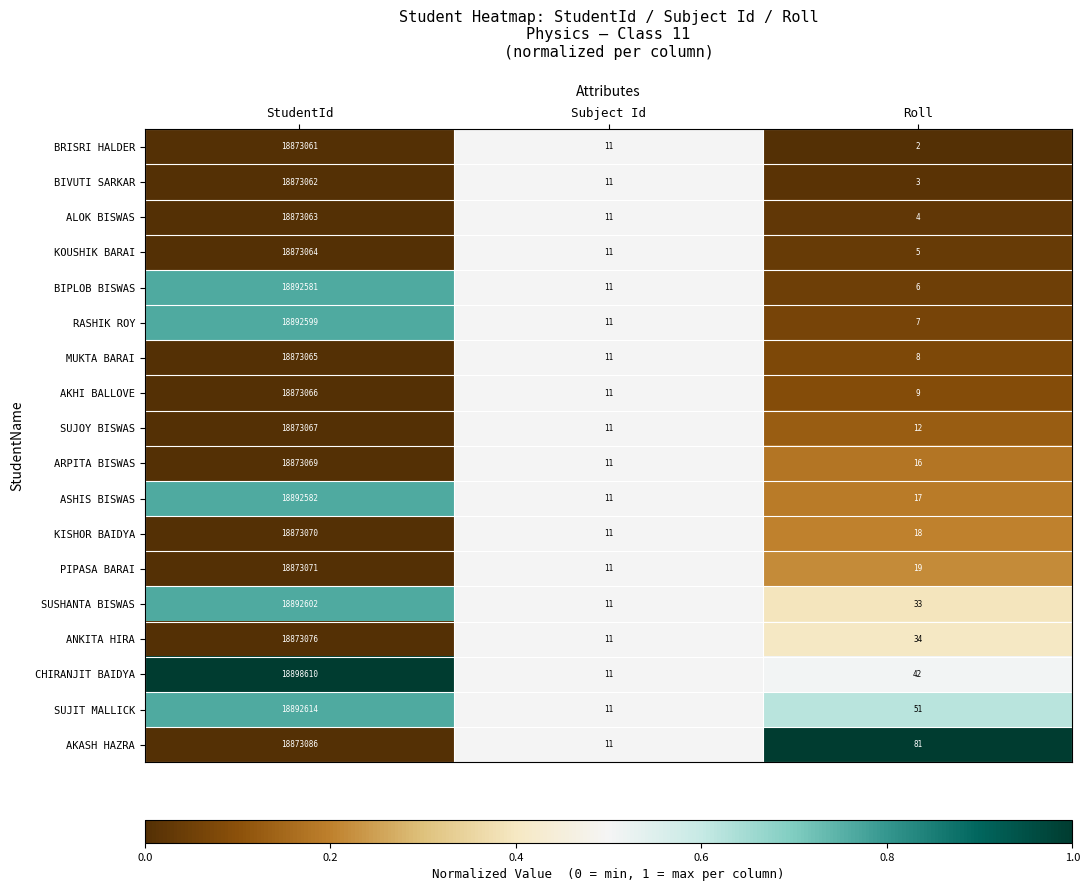

The value of KISHOR BAIDYA at StudentId is 32673027. True or false?

False